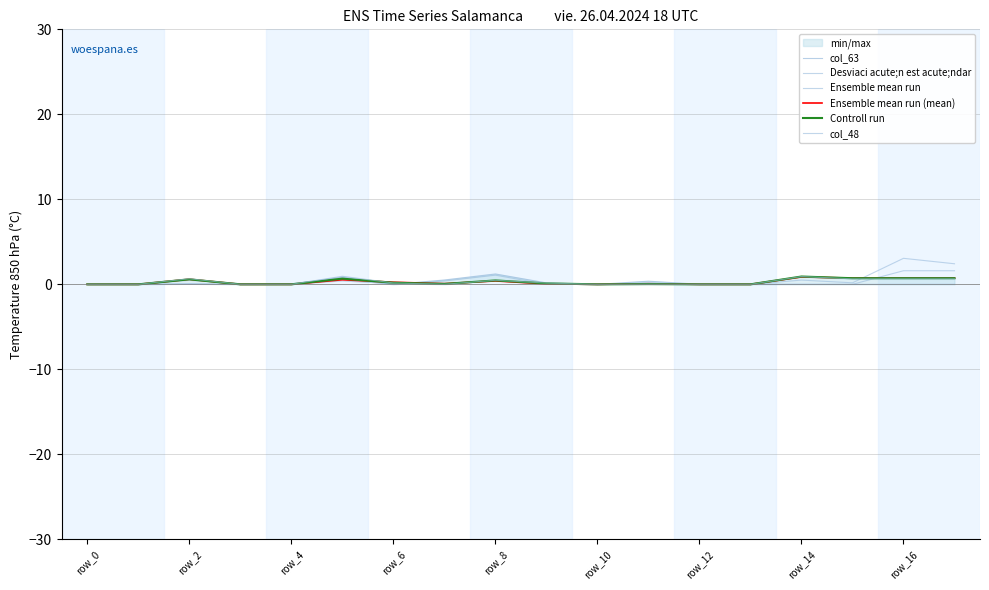

At how many categories does at least one series exceed 2?

2